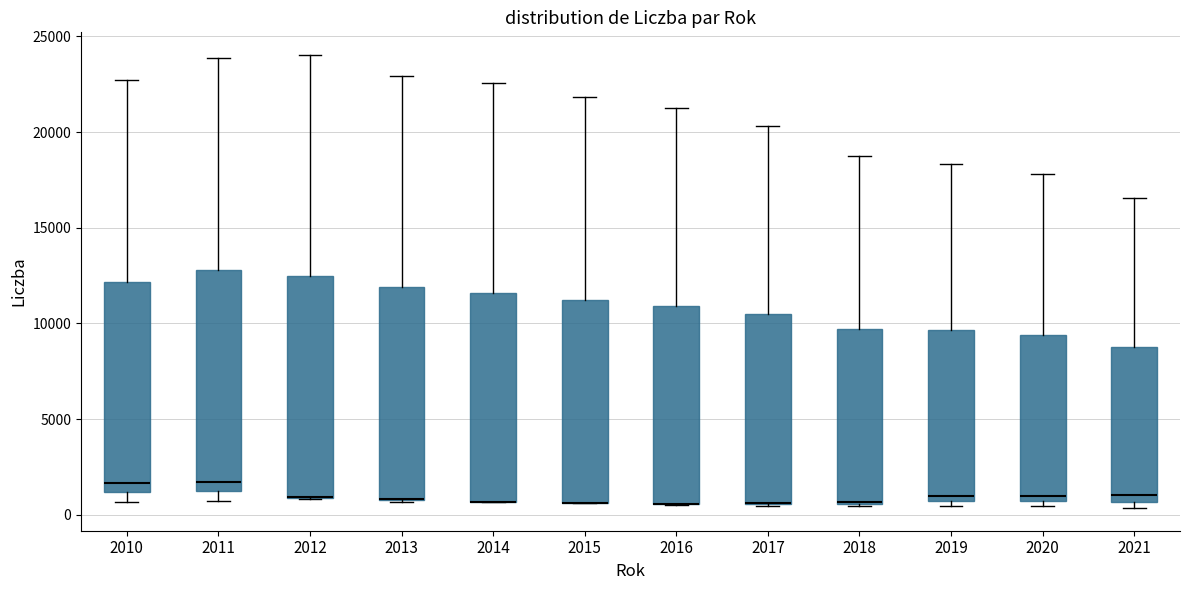

Reading left to right, read every box against the y-axis: the position of its median line, the range the box covers, and the ends of its whiskers. The values are not printed on the chart, so give them approximately, as read against the axis.

2010: median 1500, box 1000 to 12000, whiskers 500 to 22500
2011: median 1500, box 1000 to 13000, whiskers 500 to 24000
2012: median 1000 (drawn on the box's lower edge), box 1000 to 12500, whiskers 1000 to 24000
2013: median 1000 (drawn on the box's lower edge), box 1000 to 12000, whiskers 500 to 23000
2014: median 500 (drawn on the box's lower edge), box 500 to 11500, whiskers 500 to 22500
2015: median 500 (drawn on the box's lower edge), box 500 to 11000, whiskers 500 to 22000
2016: median 500 (drawn on the box's lower edge), box 500 to 11000, whiskers 500 to 21000
2017: median 500 (drawn on the box's lower edge), box 500 to 10500, whiskers 500 to 20500
2018: median 500 (drawn on the box's lower edge), box 500 to 9500, whiskers 500 to 19000
2019: median 1000, box 500 to 9500, whiskers 500 (just below the box's lower edge) to 18500
2020: median 1000, box 500 to 9500, whiskers 500 (just below the box's lower edge) to 18000
2021: median 1000, box 500 to 9000, whiskers 500 (just below the box's lower edge) to 16500